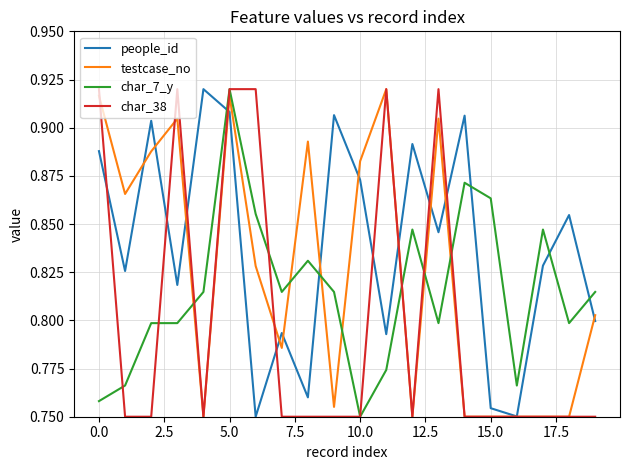

Which series has the largest total across all categories?

people_id